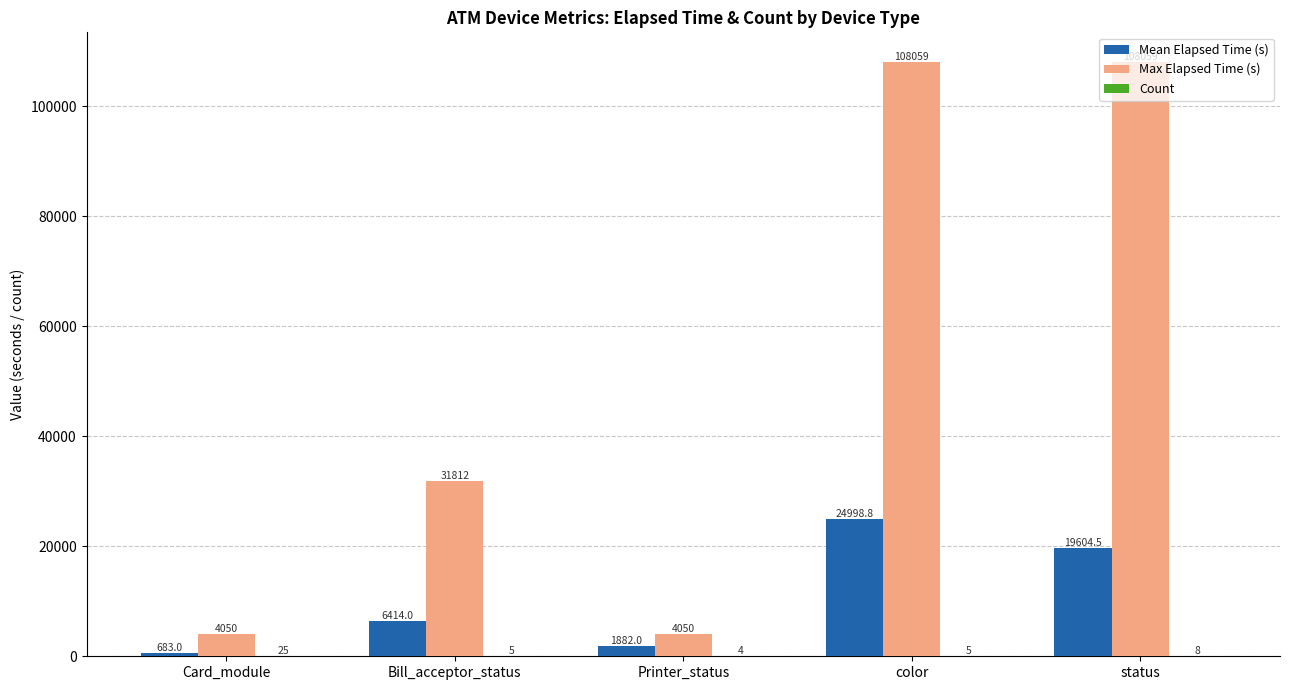

The value of Max Elapsed Time (s) at Printer_status is 4050.0. True or false?

True